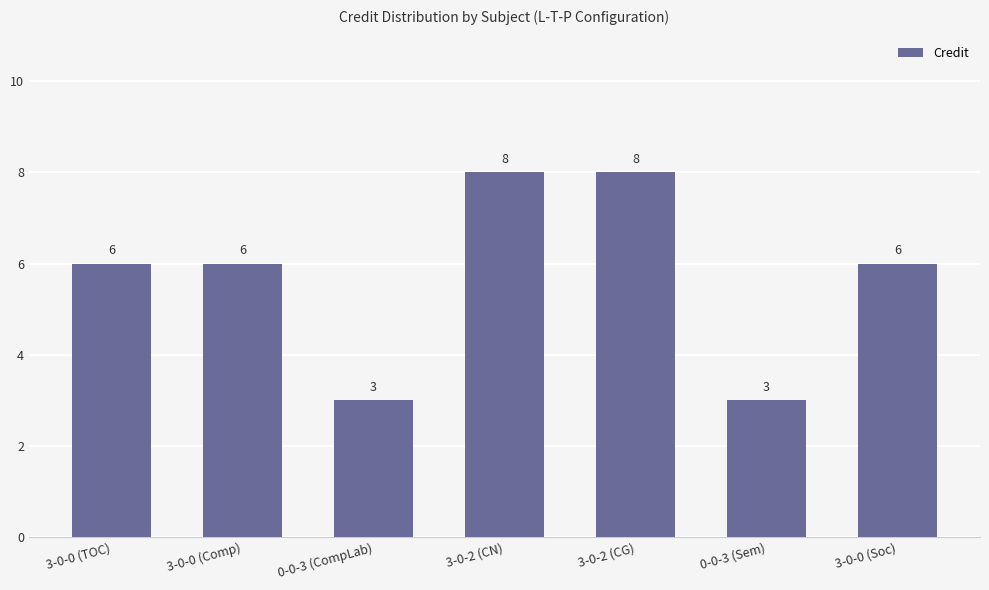

What is the maximum value shown in the chart?

8